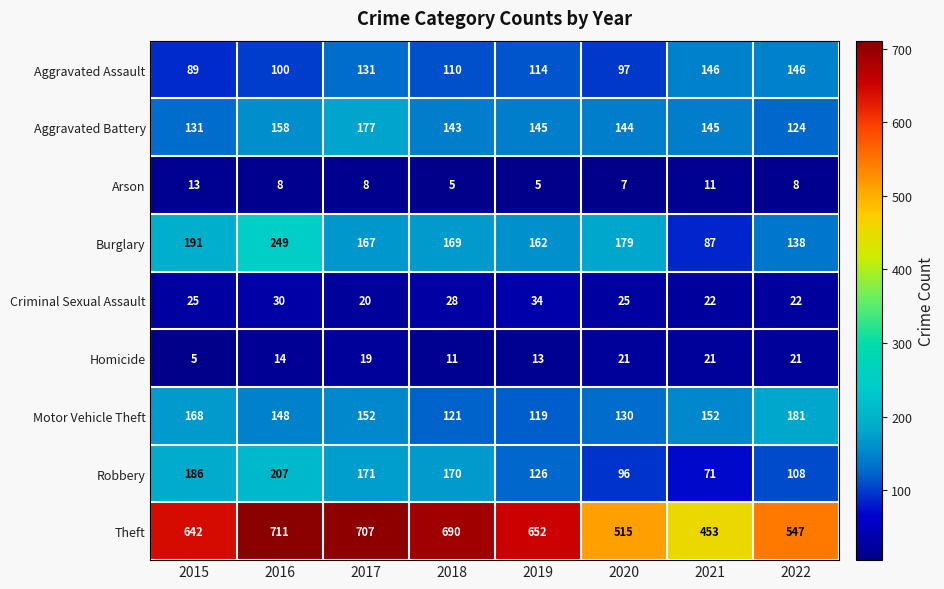

Between 2017 and 2022, which series saw the biggest shift?

Theft